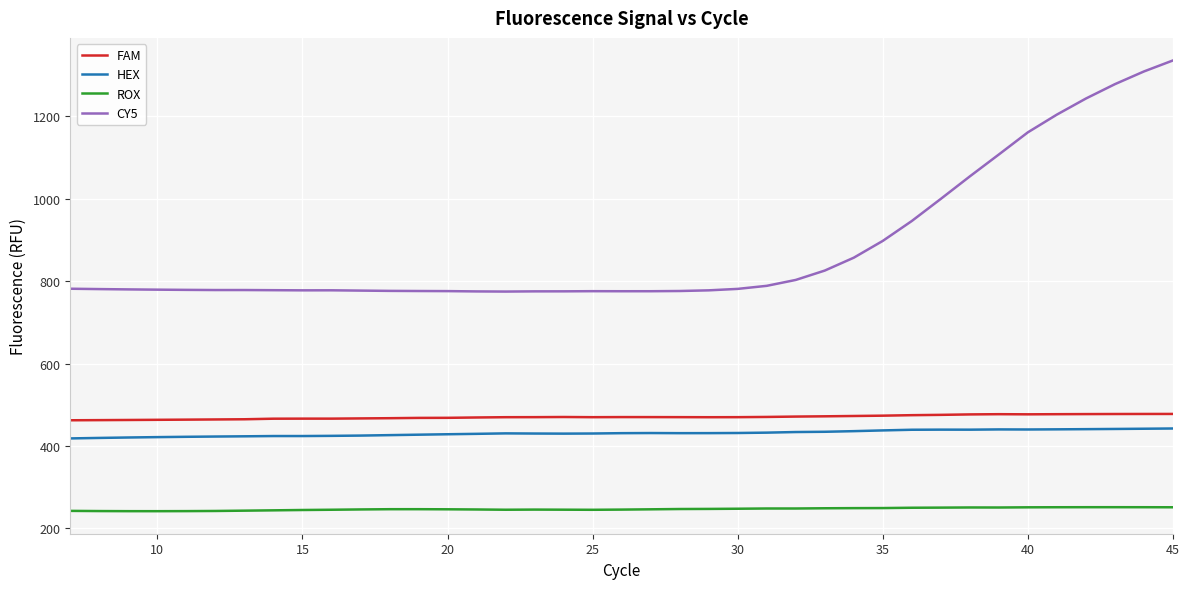

True or false: FAM and CY5 cross at least once.

False